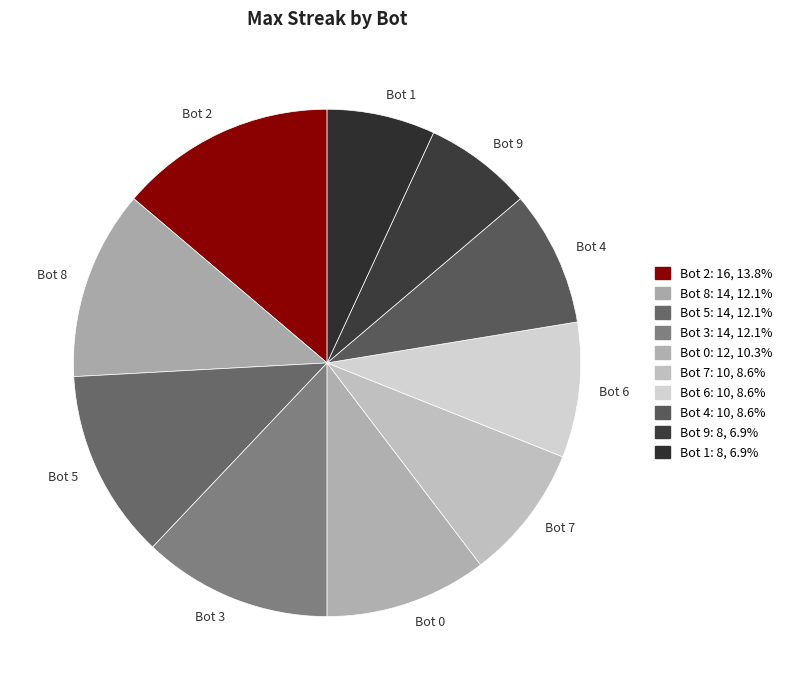

What is the largest slice in the pie chart?

Bot 2